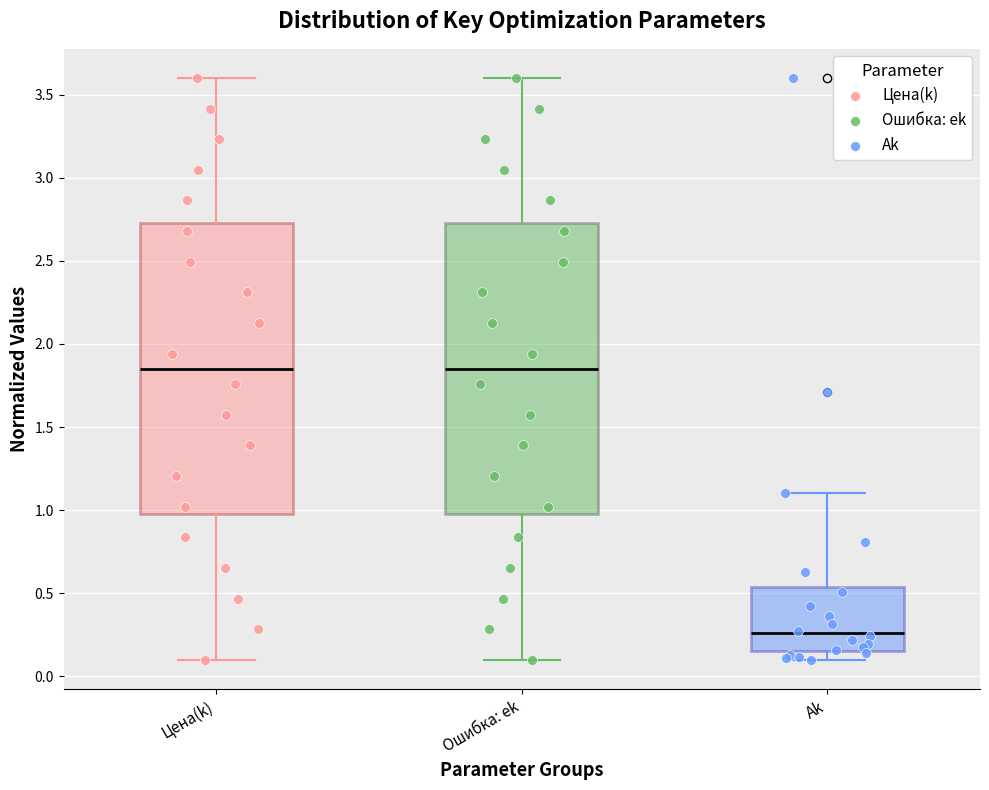

Reading left to right, transcribe this box plot: for each box, give where its median line is, the range the box spans, and where its two whiskers end, as read against the y-axis. The values are not printed on the chart, so give them approximately, as read against the axis.

Цена(k): median 1.85, box 1.00 to 2.75, whiskers 0.10 to 3.60
Ошибка: ek: median 1.85, box 1.00 to 2.75, whiskers 0.10 to 3.60
Ak: median 0.25, box 0.15 to 0.55, whiskers 0.10 to 1.10